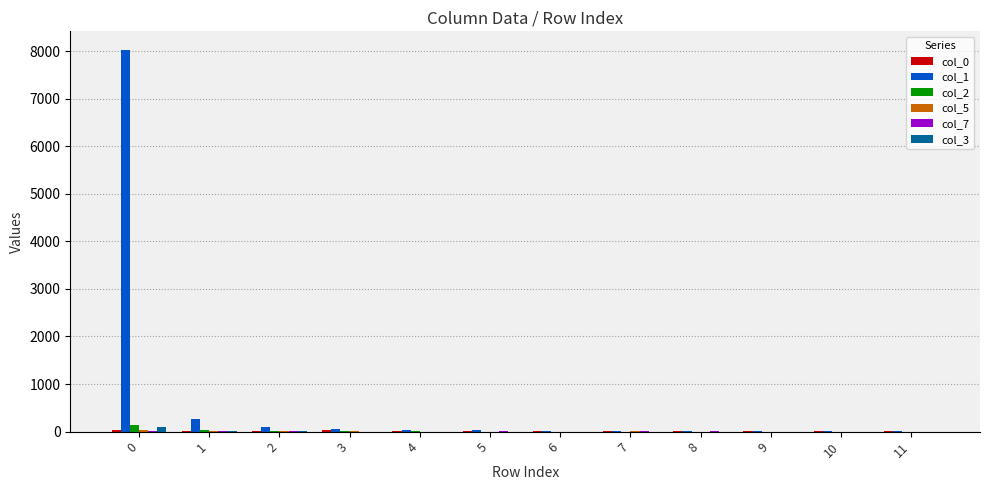

What is the greatest value displayed?

8013